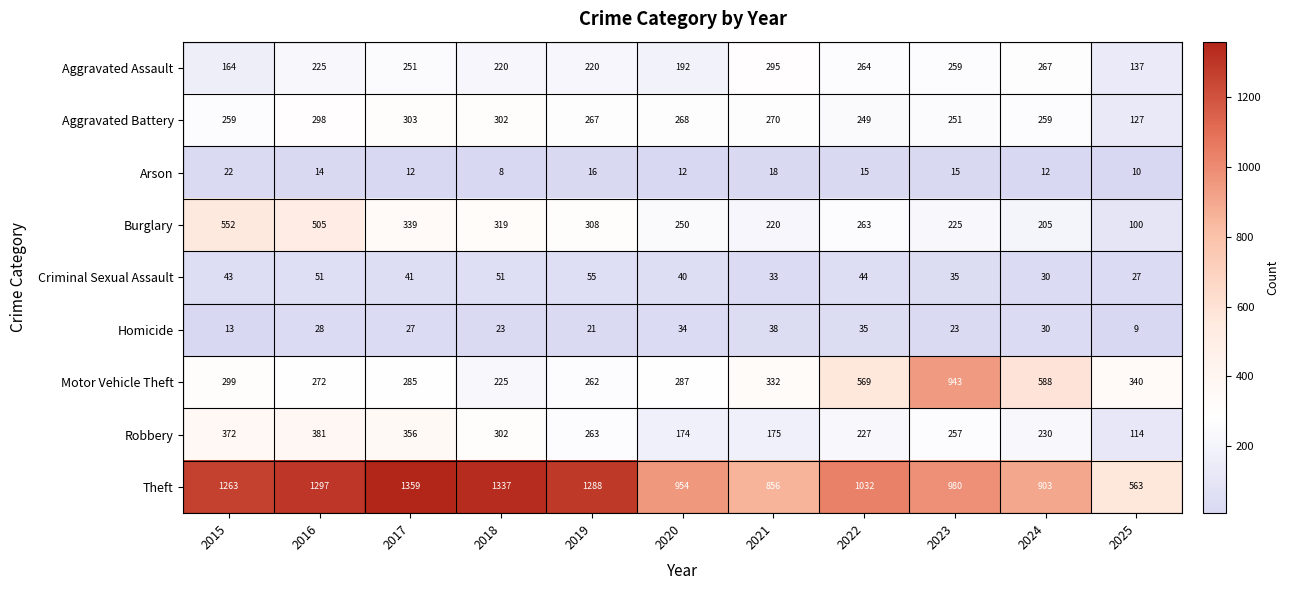

Rank the series at 2022 from highest to lowest value.

Theft, Motor Vehicle Theft, Aggravated Assault, Burglary, Aggravated Battery, Robbery, Criminal Sexual Assault, Homicide, Arson